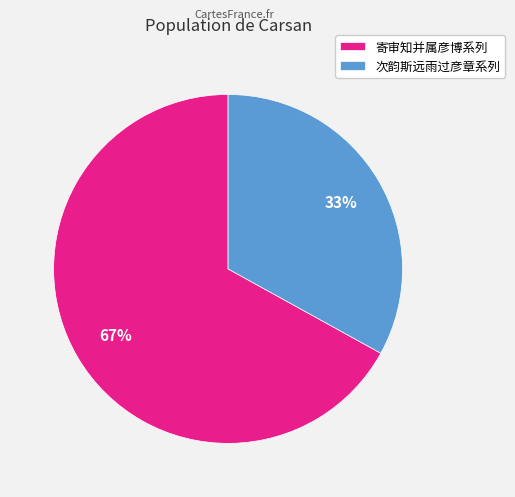

To the nearest percent, what is the difference between the largest and smallest slice percentages?

34%